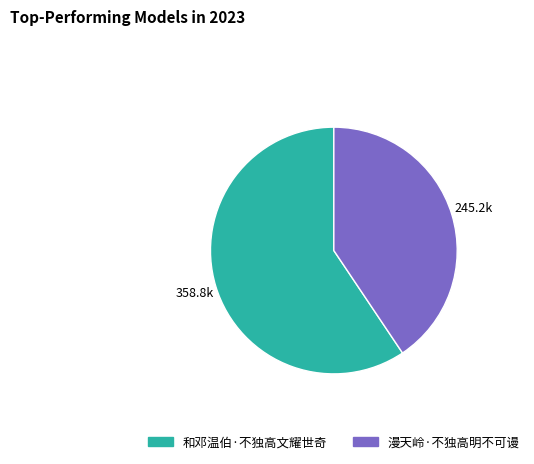

Does any single category account for the majority?

Yes